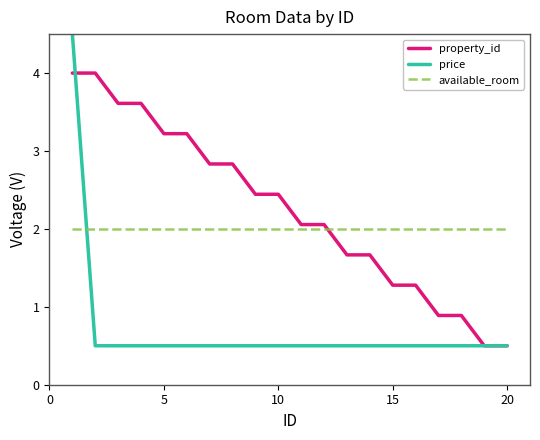

What is the greatest value displayed?

4.5